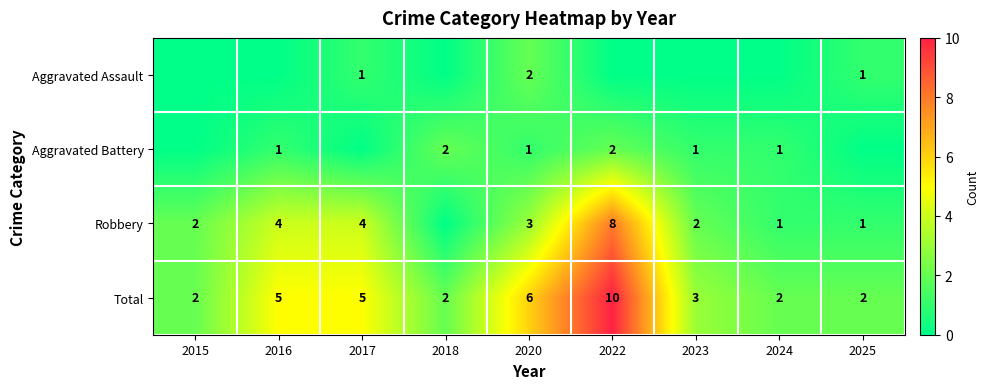

What is the total value across all series at 2020?

12